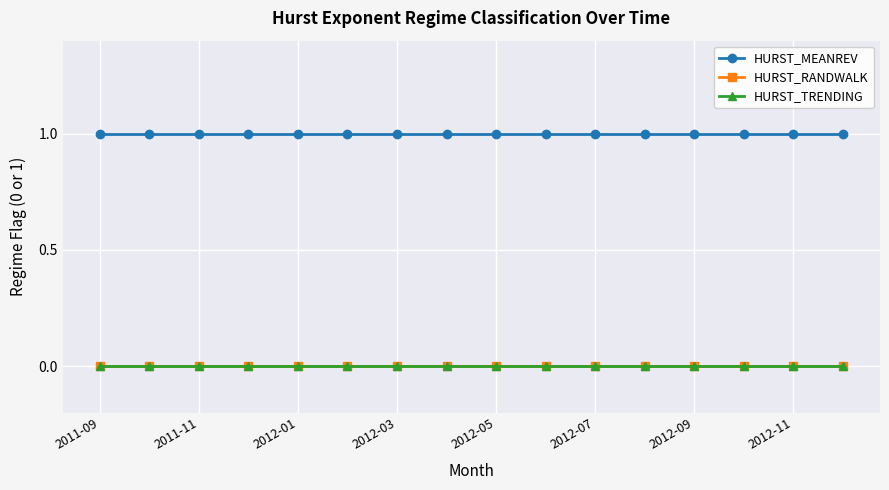

True or false: HURST_MEANREV and HURST_RANDWALK cross at least once.

False